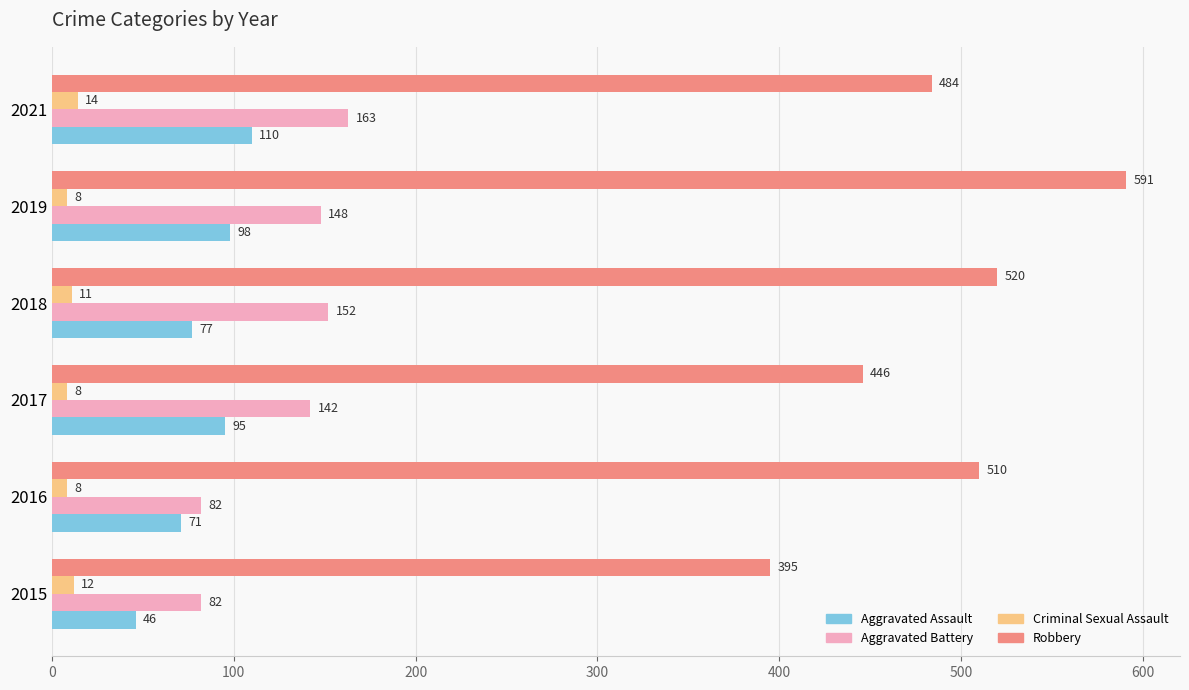

Rank the series by their maximum value, from lowest to highest.

Criminal Sexual Assault, Aggravated Assault, Aggravated Battery, Robbery